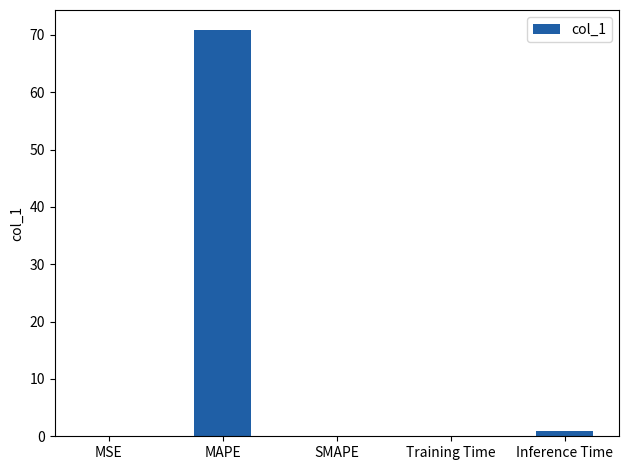

What is the greatest value displayed?

70.8